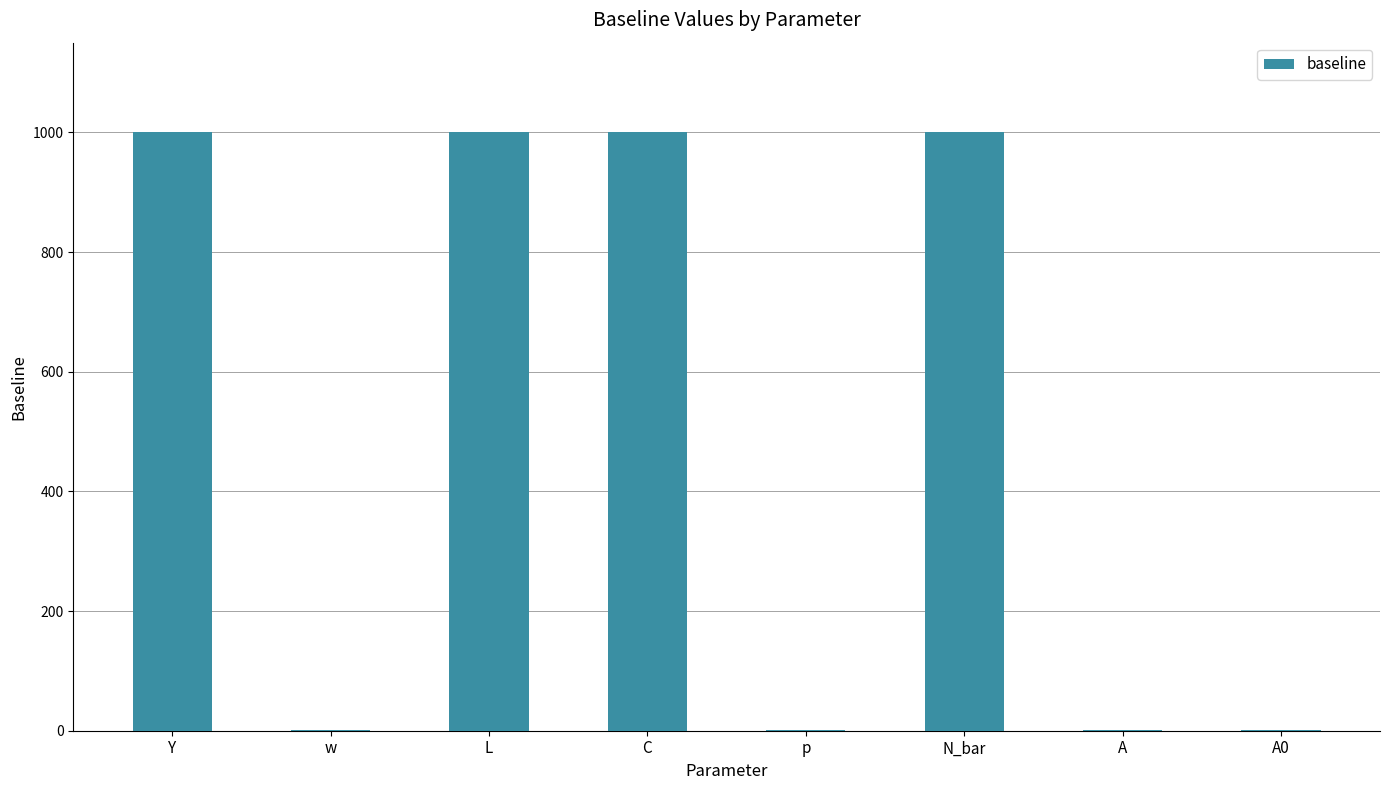

Read the value at L.

1000.0